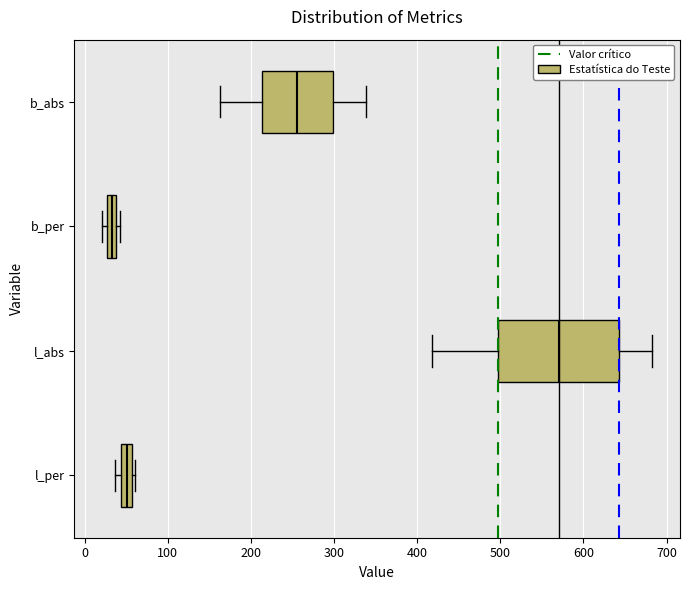

Which box's median line is the furthest to the right?

l_abs